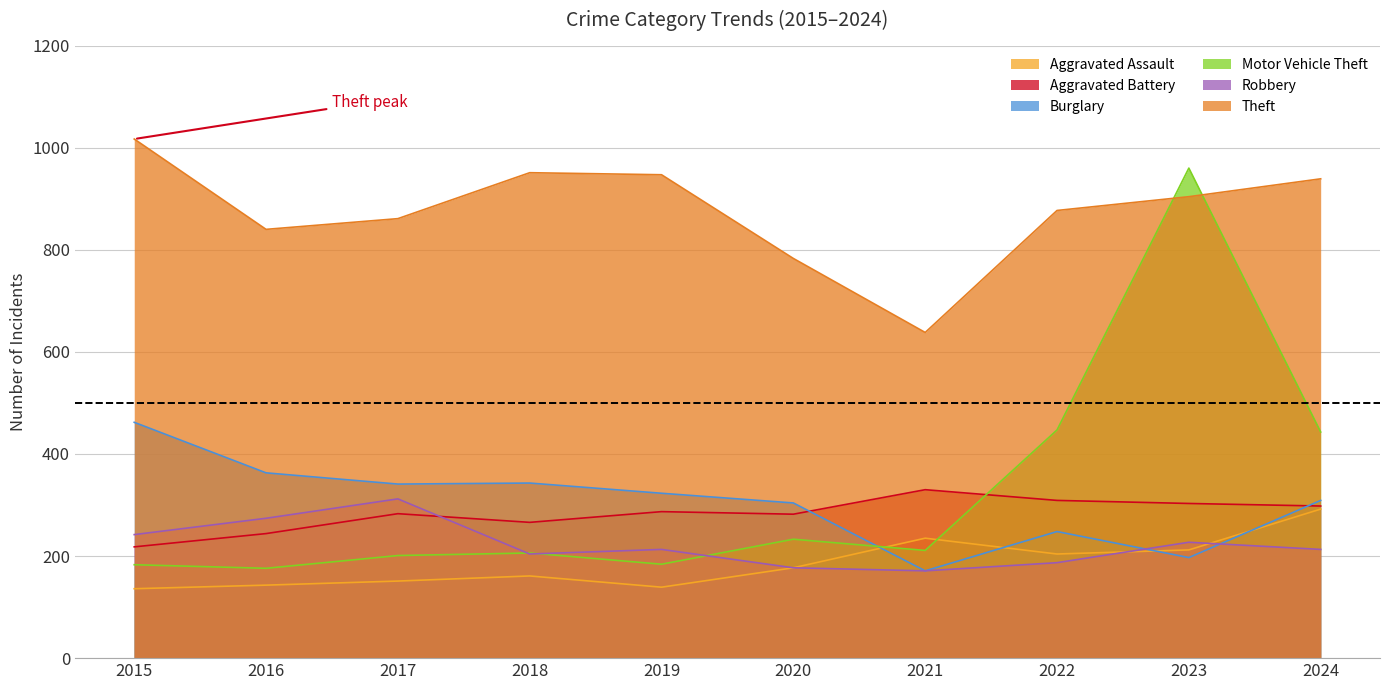

Rank the series at 2015 from highest to lowest value.

Theft, Burglary, Robbery, Aggravated Battery, Motor Vehicle Theft, Aggravated Assault